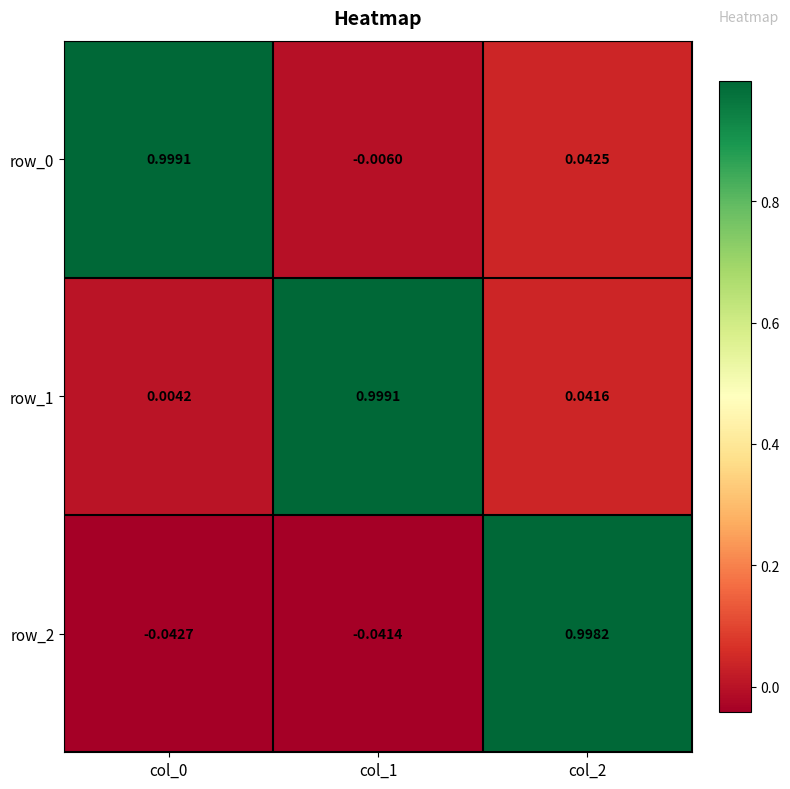

Is the value of row_2 at col_0 greater than the value of row_0 at col_2?

No